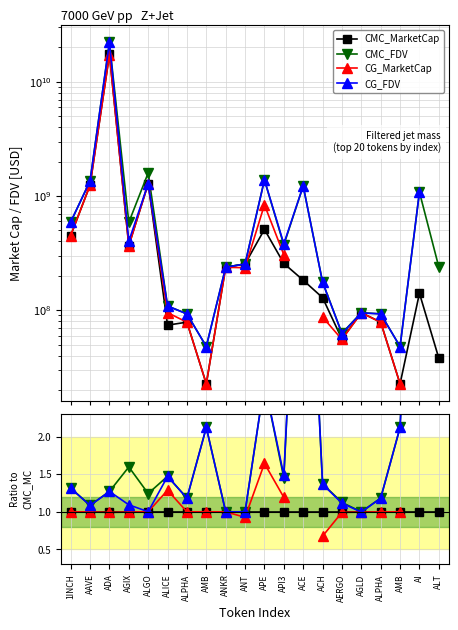

True or false: CMC_MarketCap and CG_FDV intersect in this chart.

True